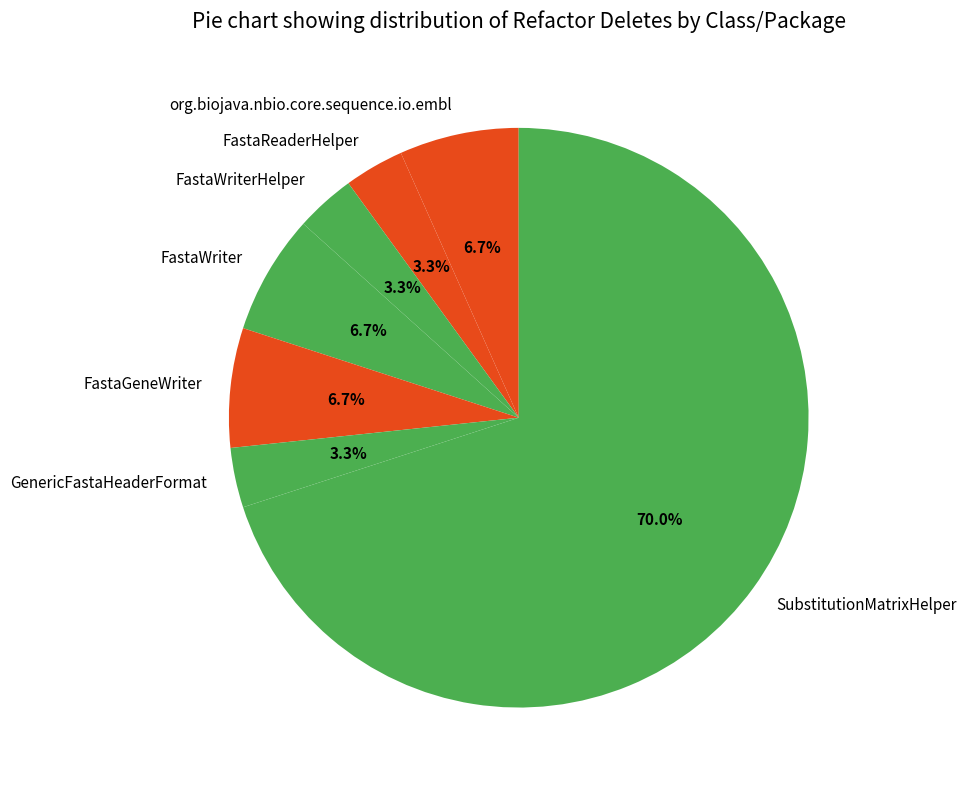

To the nearest percent, what is the combined percentage of FastaWriter and org.biojava.nbio.core.sequence.io.embl?

13%